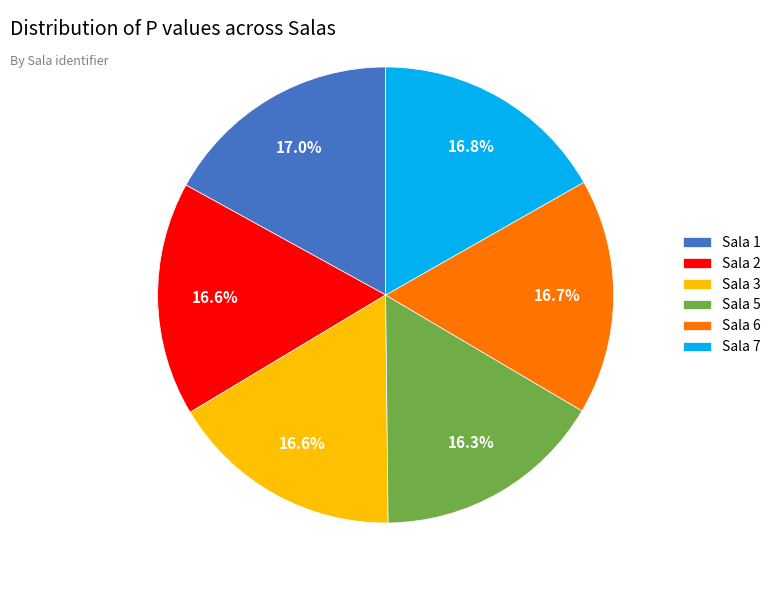

Count the number of slices in the pie.

6